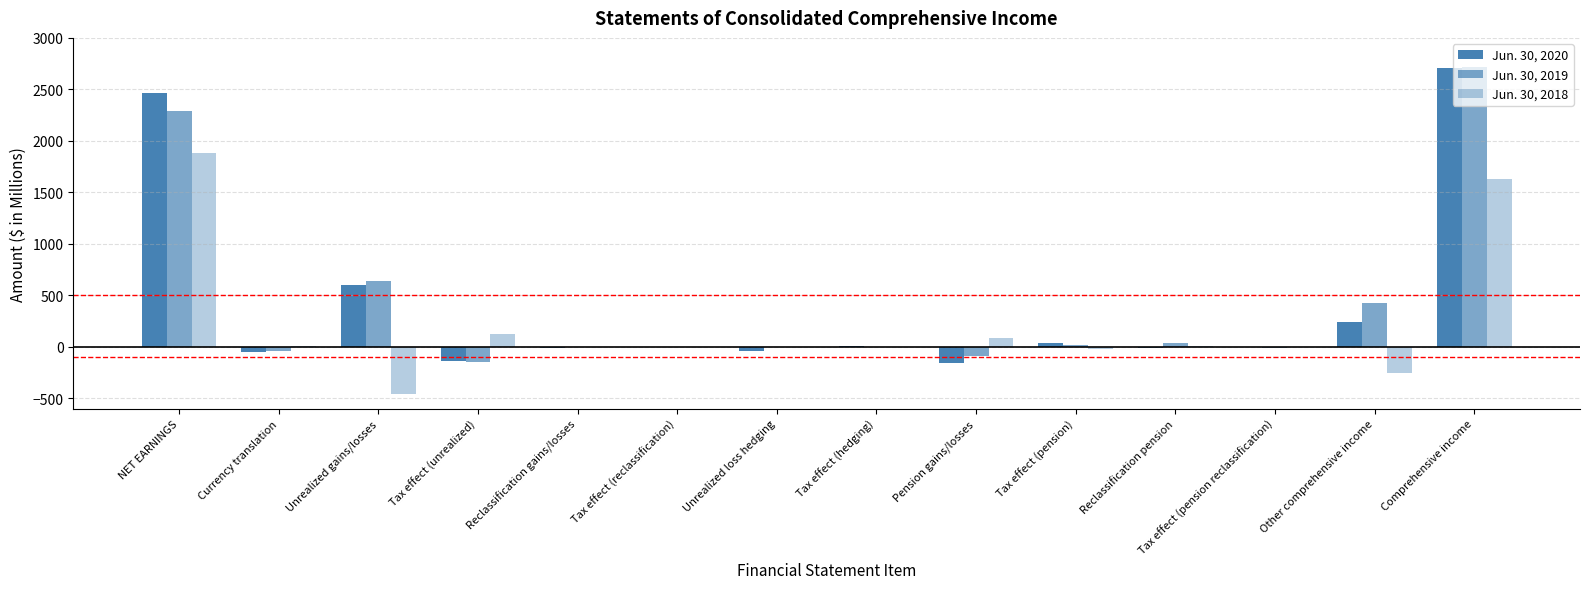

Read the Jun. 30, 2019 value at Other comprehensive income.

422.5